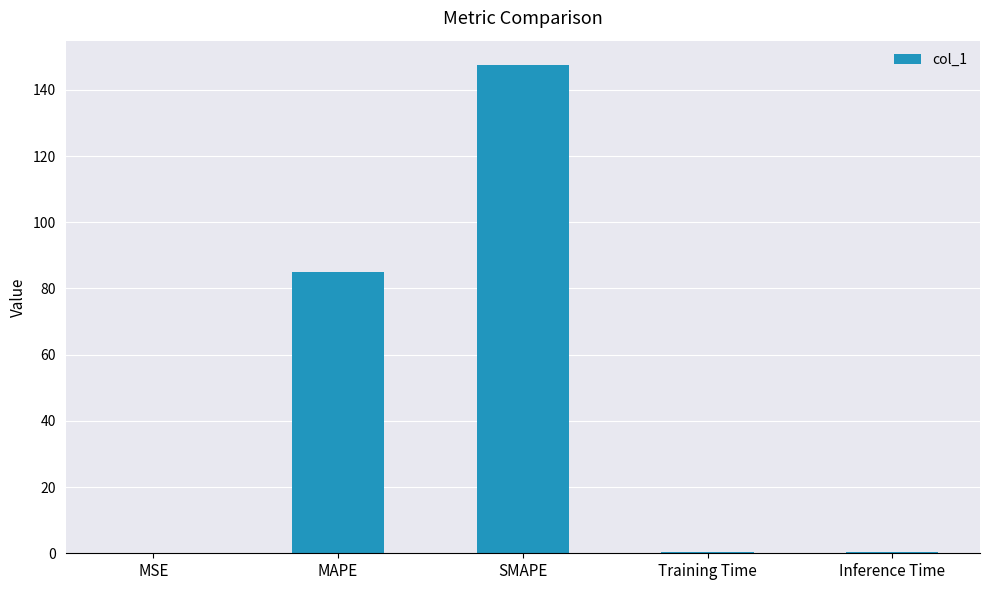

True or false: the data shows 147.5 at SMAPE.

True